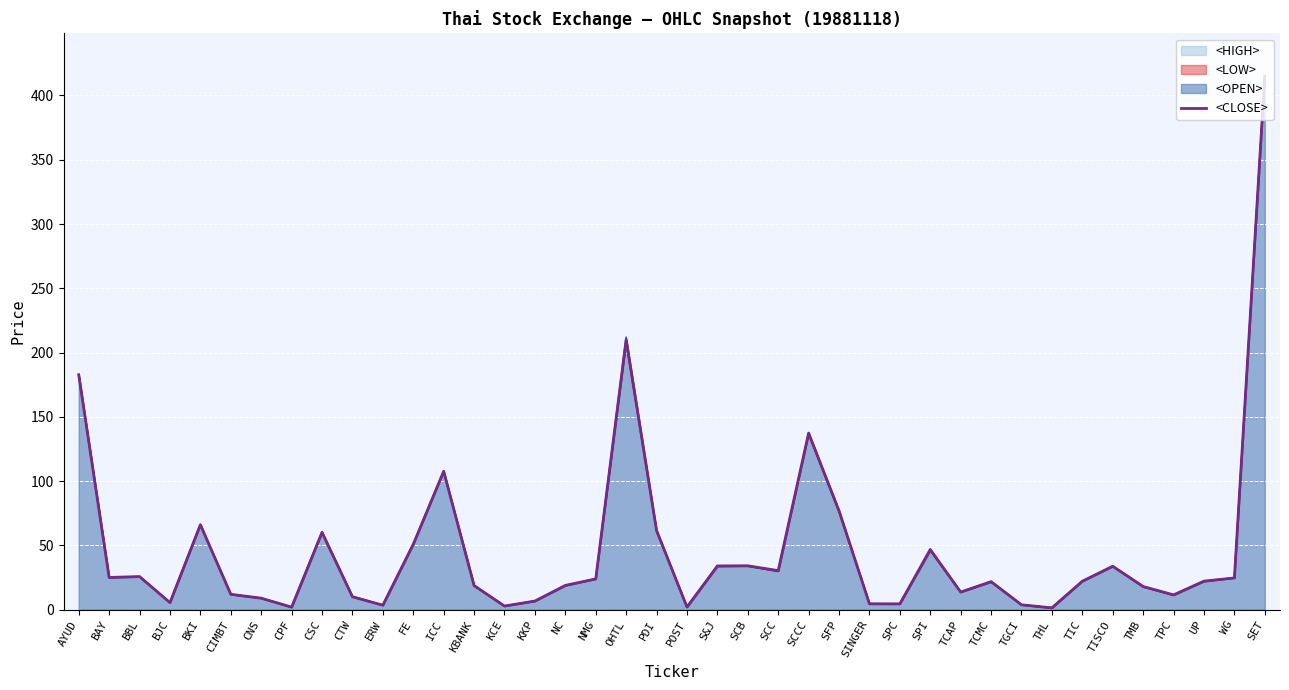

What is the label of the 22nd point from the right?

OHTL